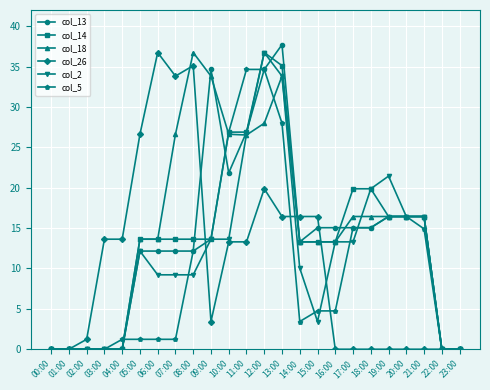

What is the label of the 19th point from the right?

05:00